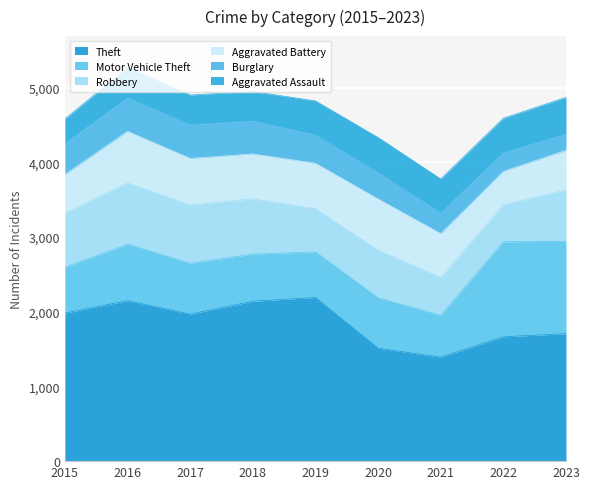

How many interior local peaks does the Theft series have?

2